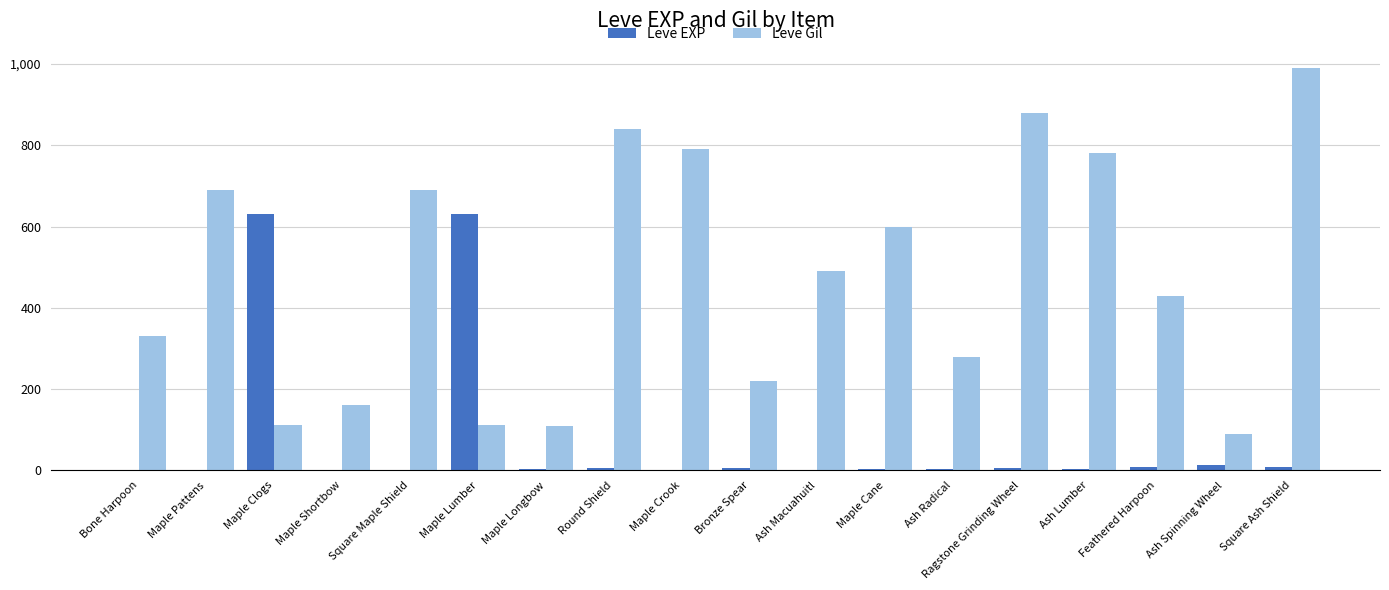

What is the difference between the Leve Gil values at Bronze Spear and Maple Pattens?

470